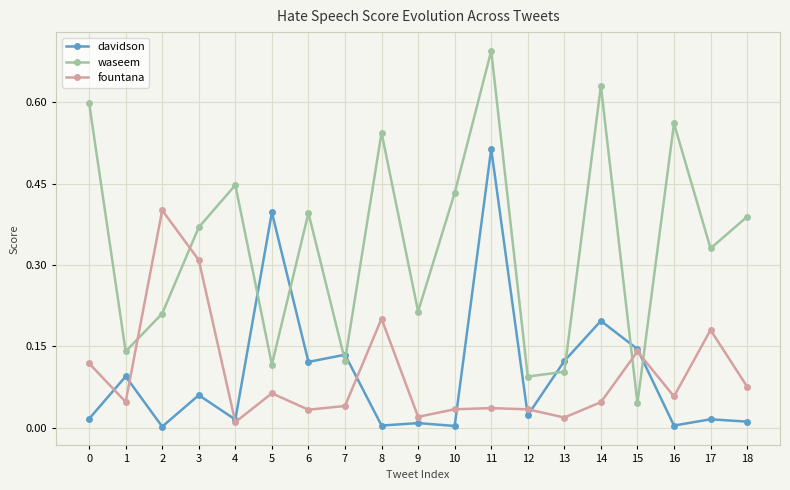

Does the chart display data point markers on the line(s)?

Yes